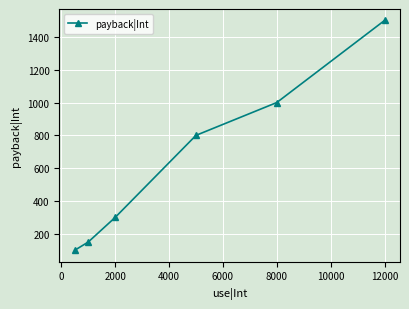

What is the greatest value displayed?

1500